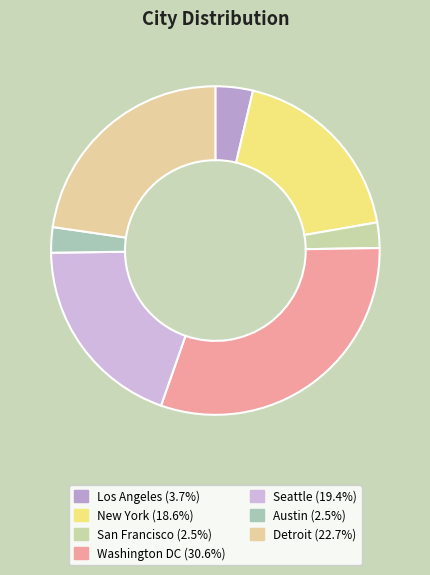

How many slices are in this pie chart?

7